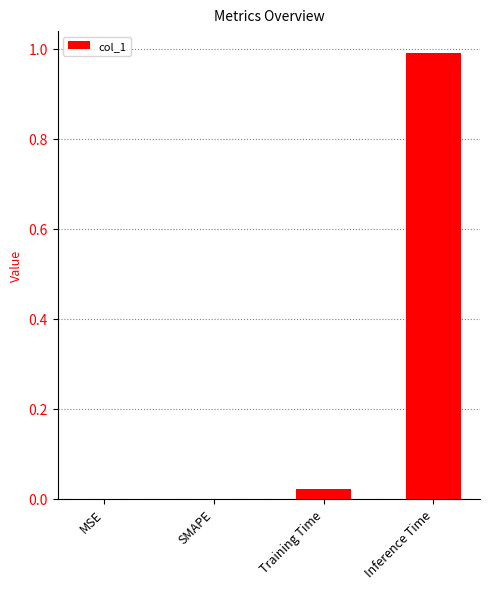

Count the number of data series in this chart.

1